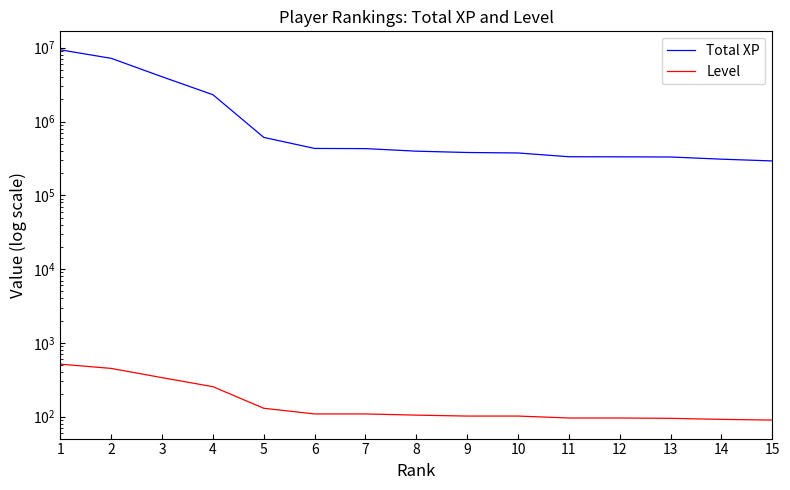

What is the minimum value for Level?

90